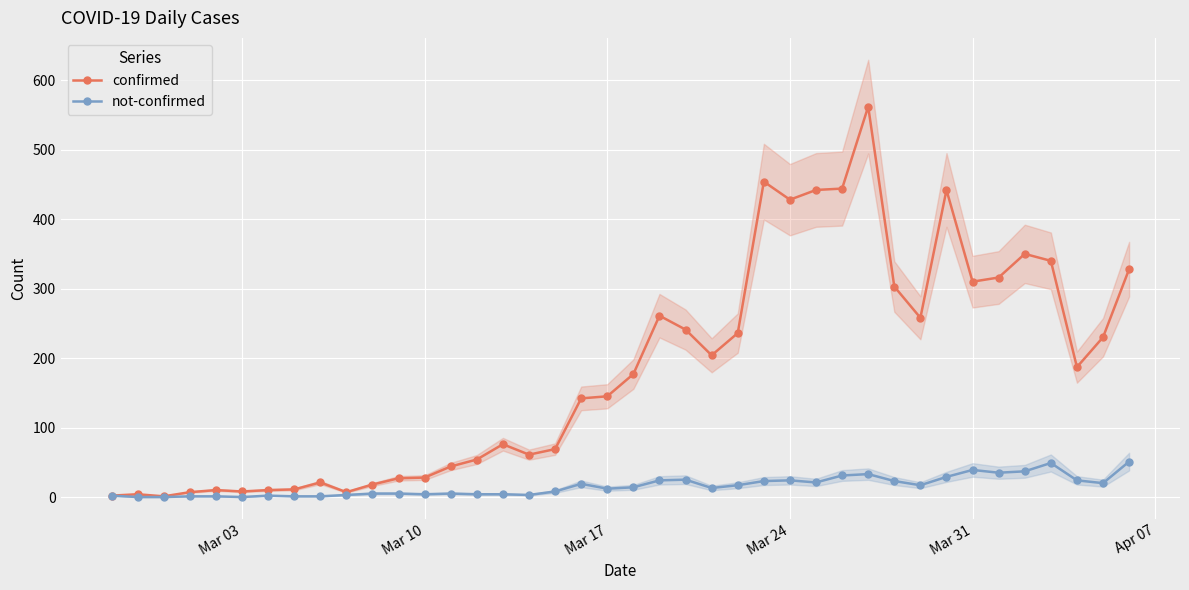

Count the number of data series in this chart.

2